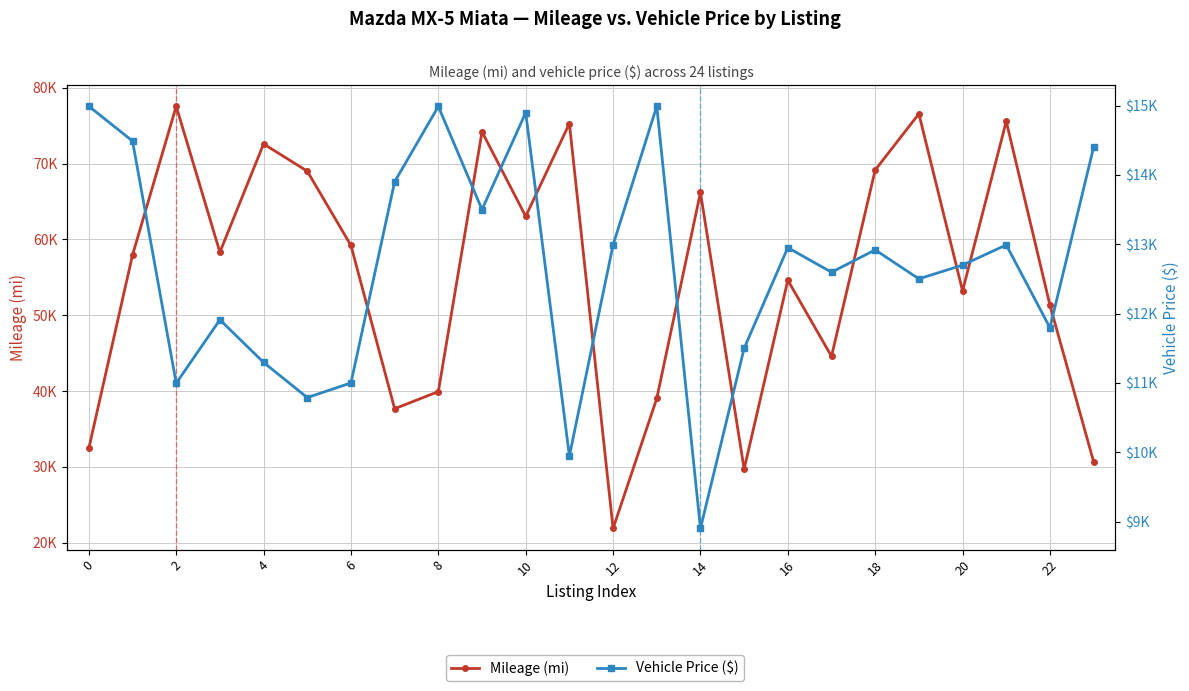

True or false: Mileage (mi) has more than 2 points higher than both neighbors.

True